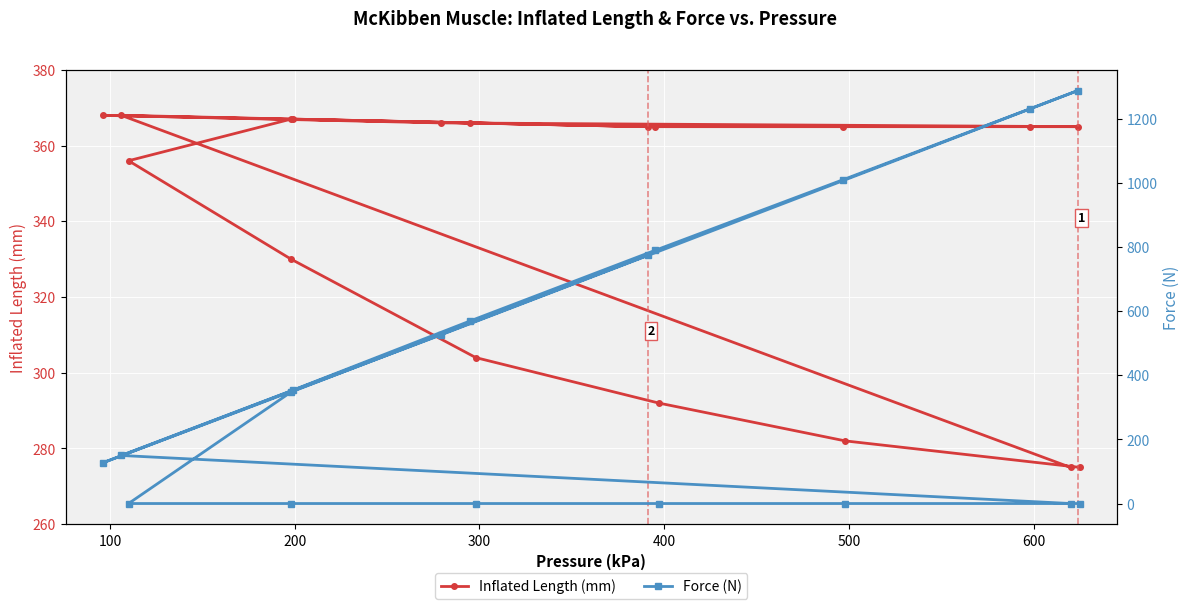

How many lines are shown in the chart?

2